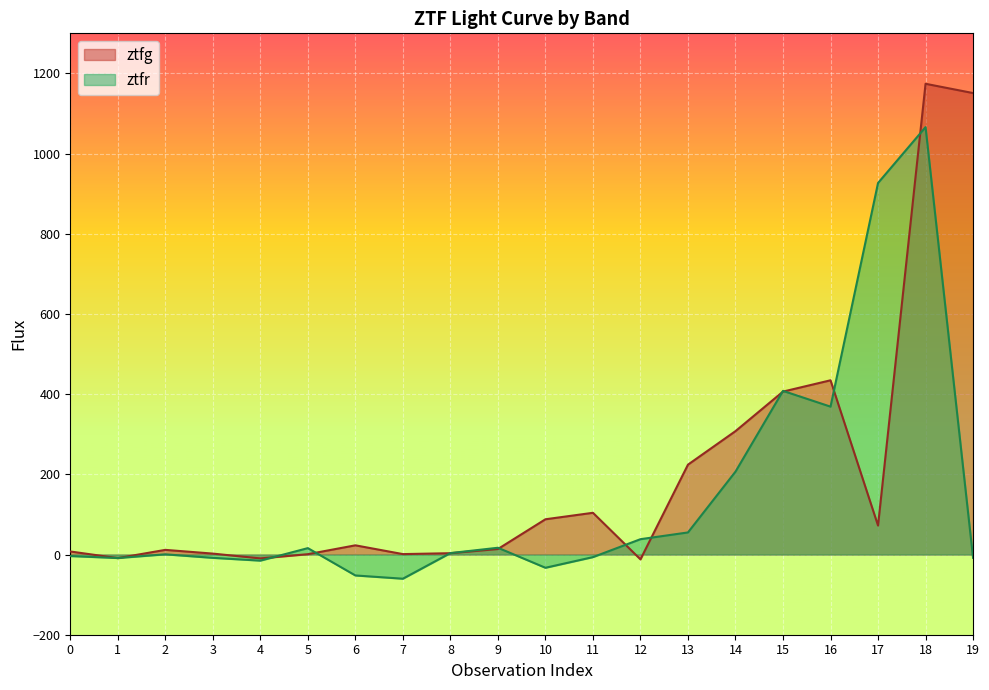

How many values in ztfg are below zero?

3